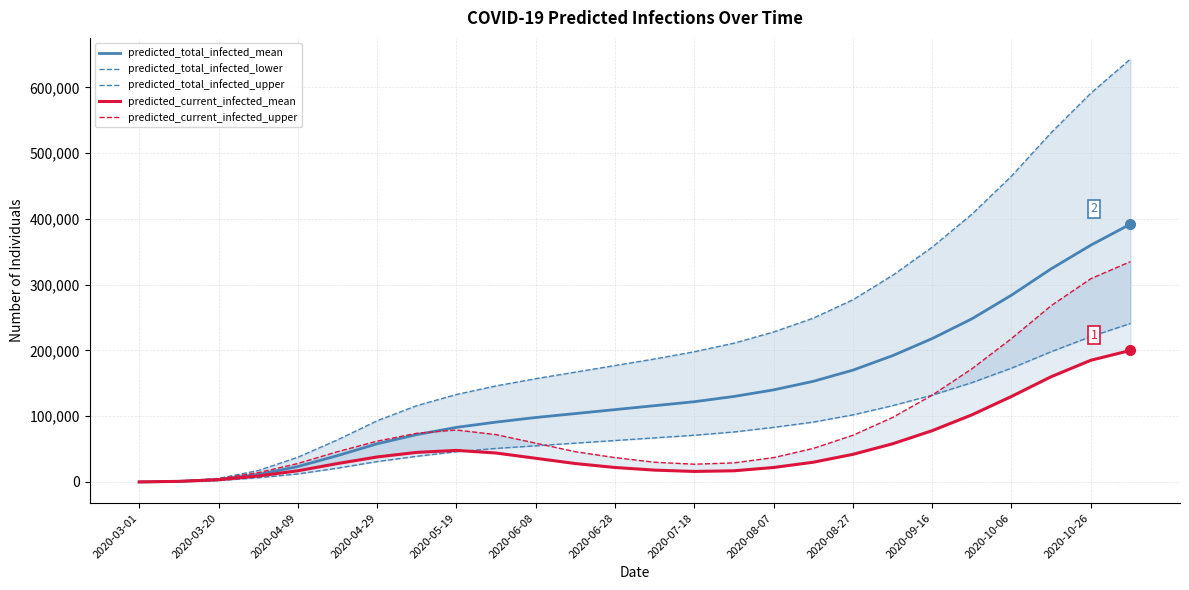

Which series has the largest range (max minus min)?

predicted_total_infected_upper